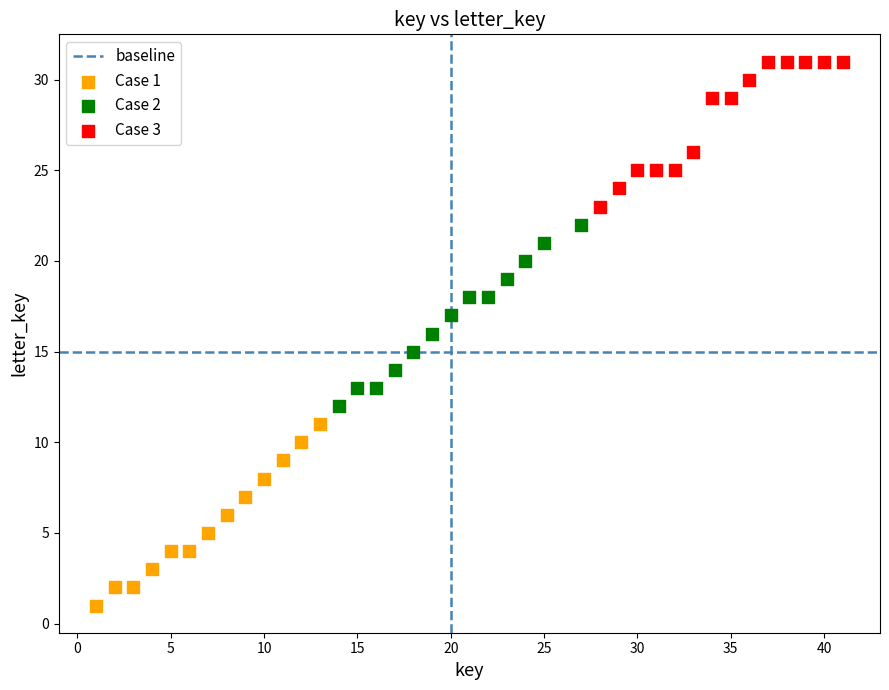

Which series contains the lowest Y value?

Case 1